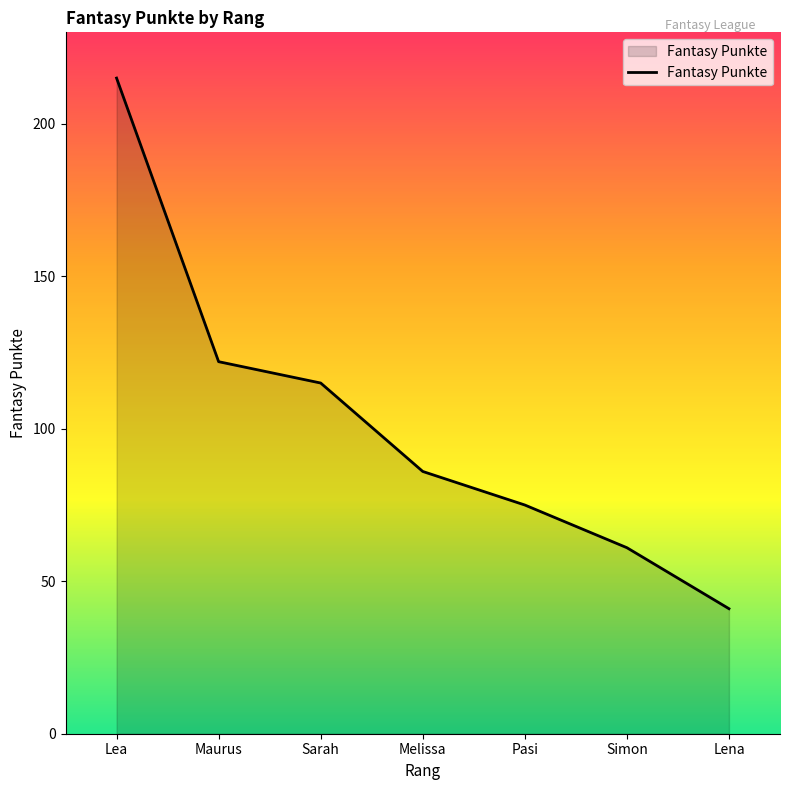

What is the greatest value displayed?

215